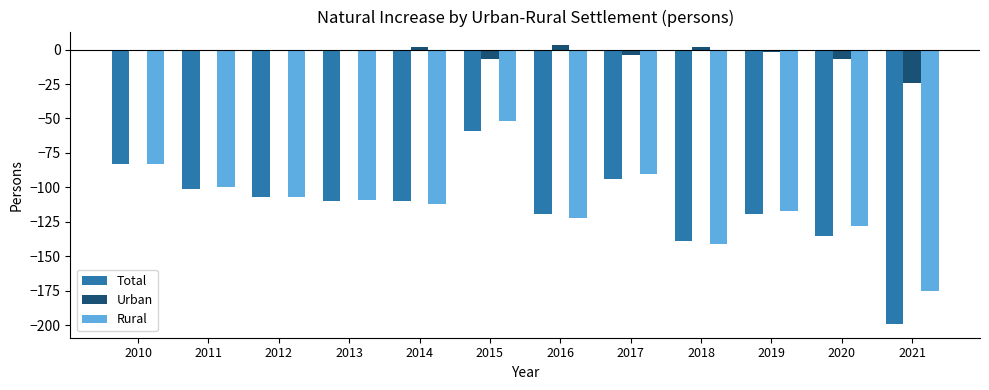

Between 2015 and 2019, which series saw the biggest shift?

Rural